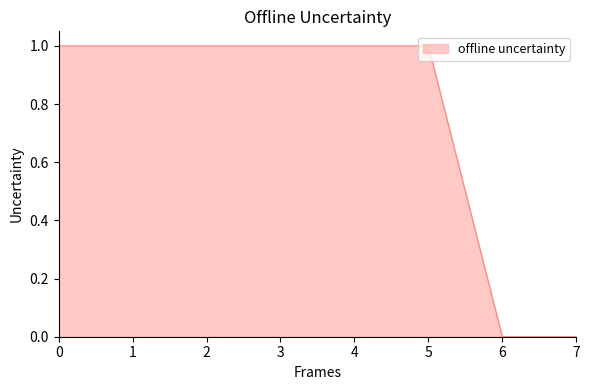

Between 4 and 7, which is larger?

4